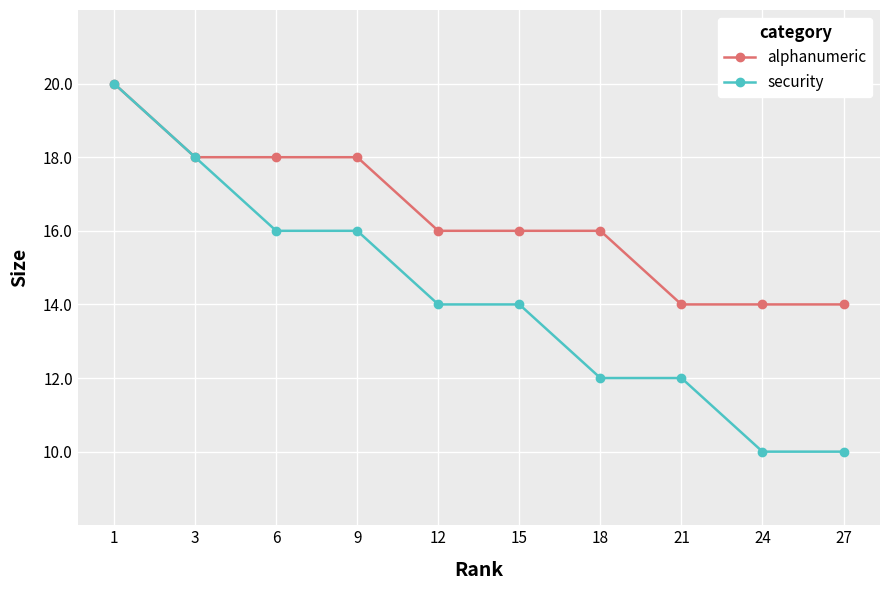

What is the value of the security point at the 7th from the left?

12